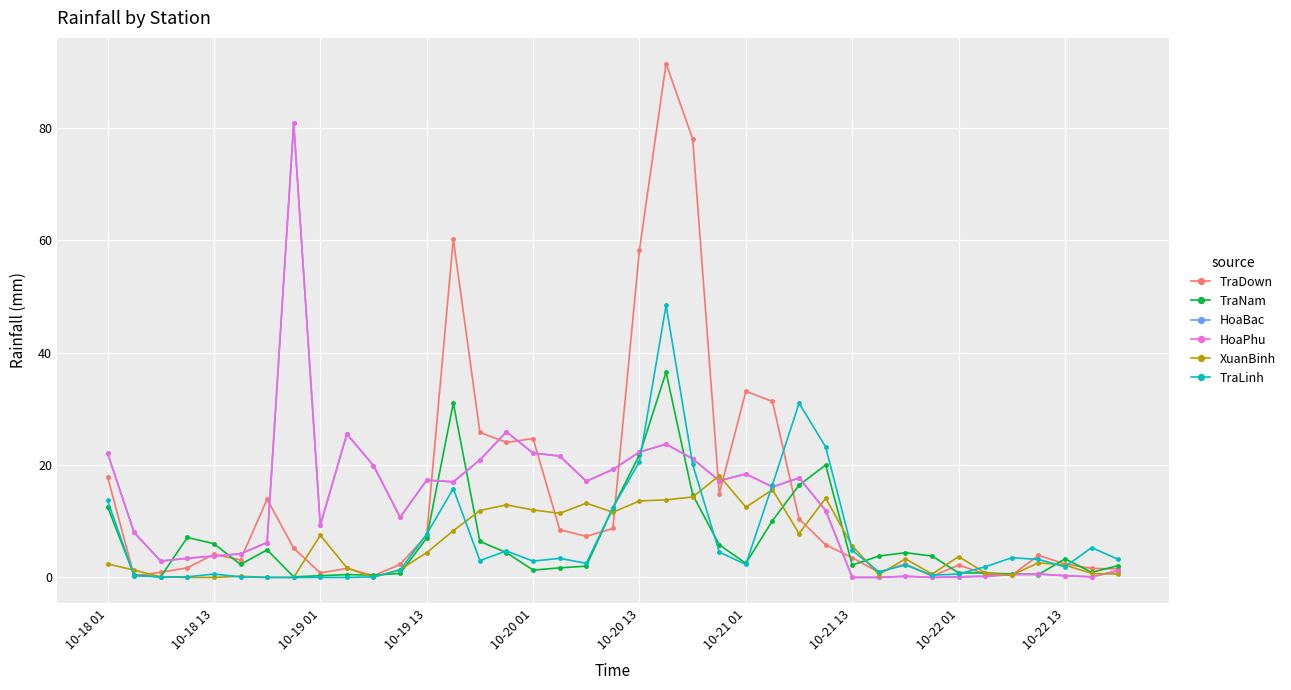

In HoaPhu, how many points are higher than both neighbors (excluding endpoints)?

9